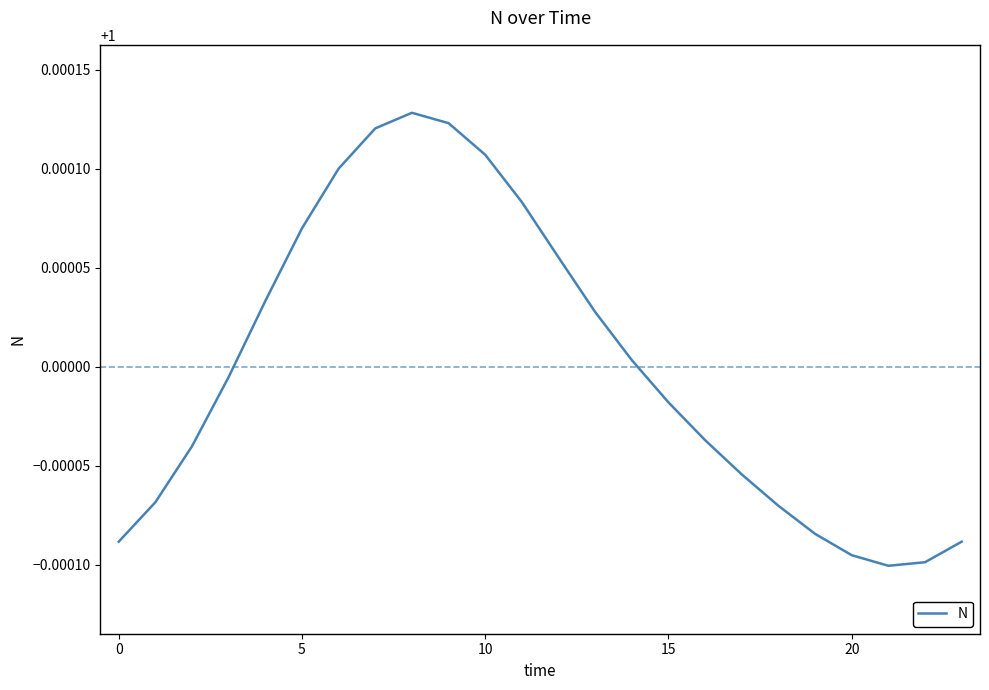

At which category does the chart reach its peak across all series?

8